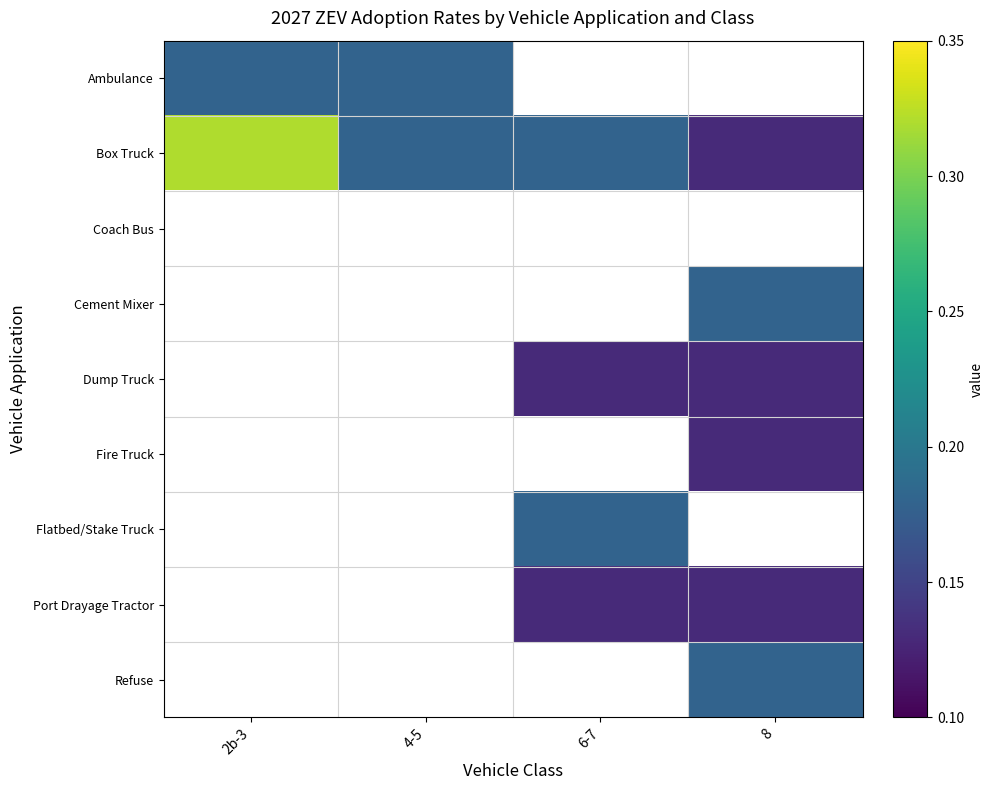

At how many categories does at least one series exceed 0?

4